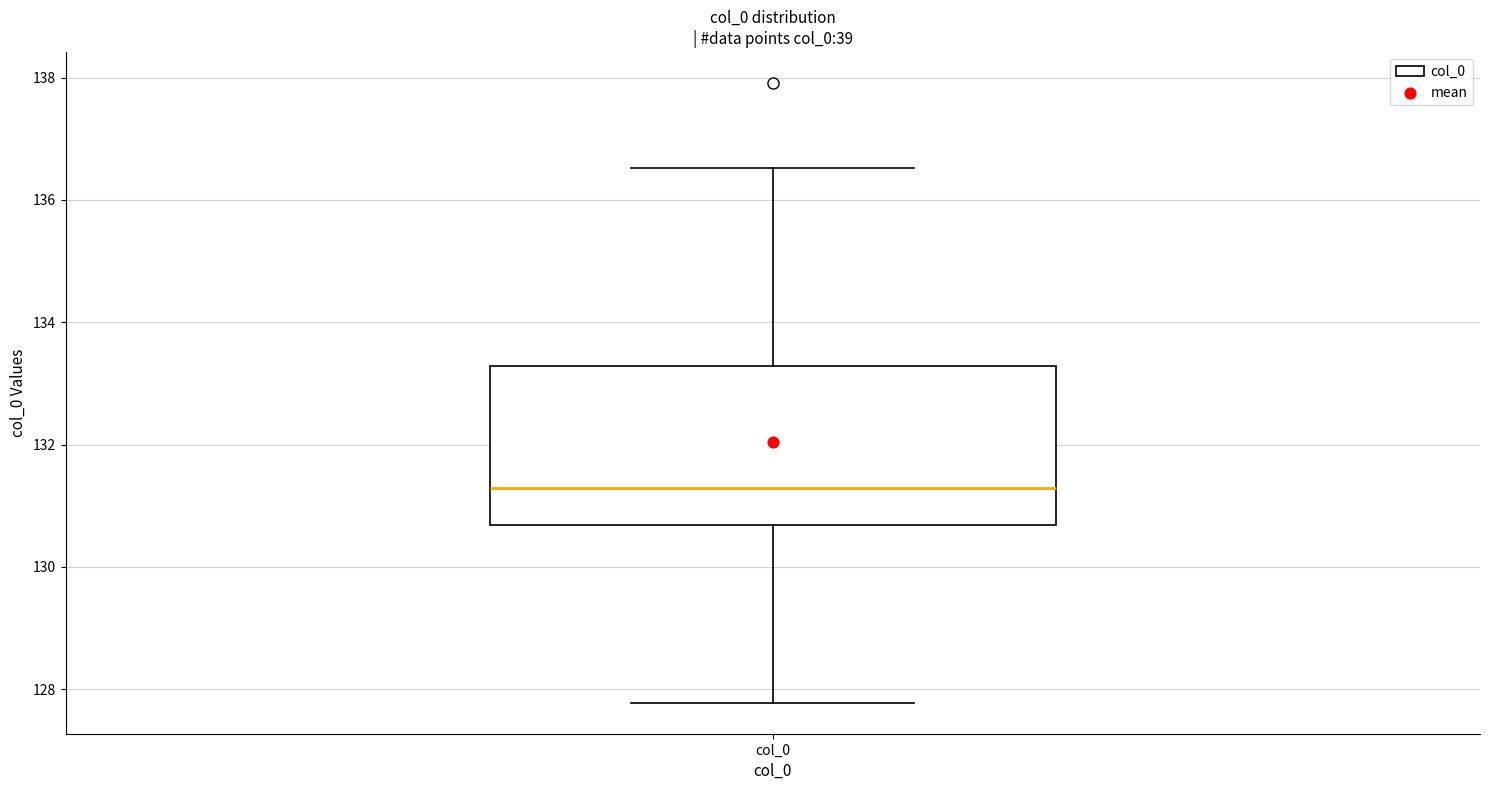

Where does the upper whisker of the box for col_0 end on the y-axis? The values are not printed on the chart, so give them approximately, as read against the axis.

136.6